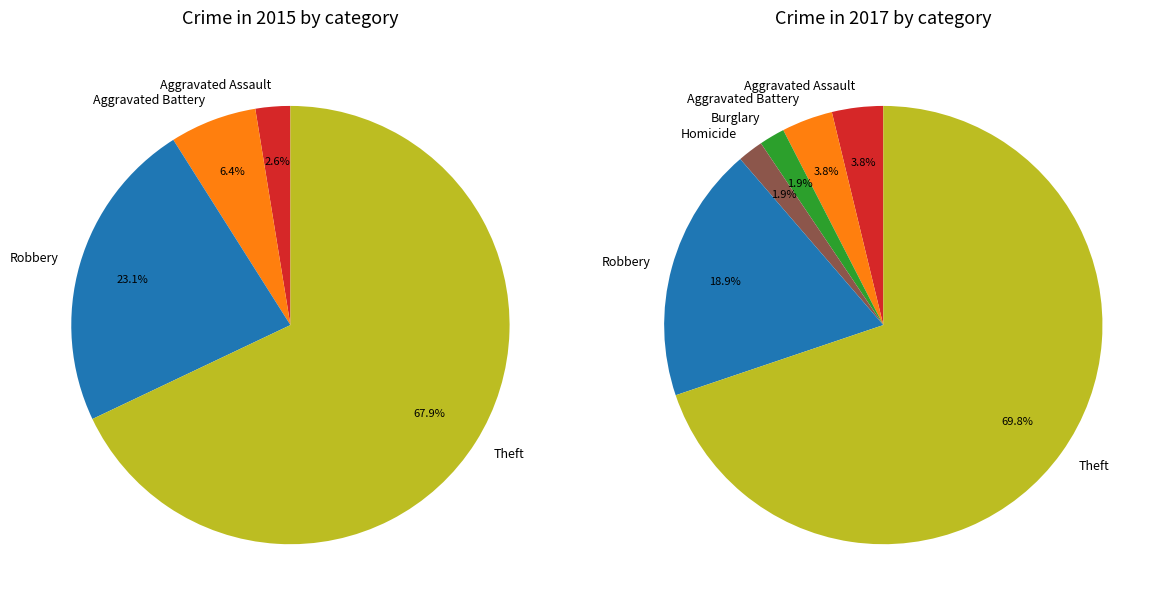

Do Criminal Sexual Assault and Burglary together represent more than half of the pie?

No